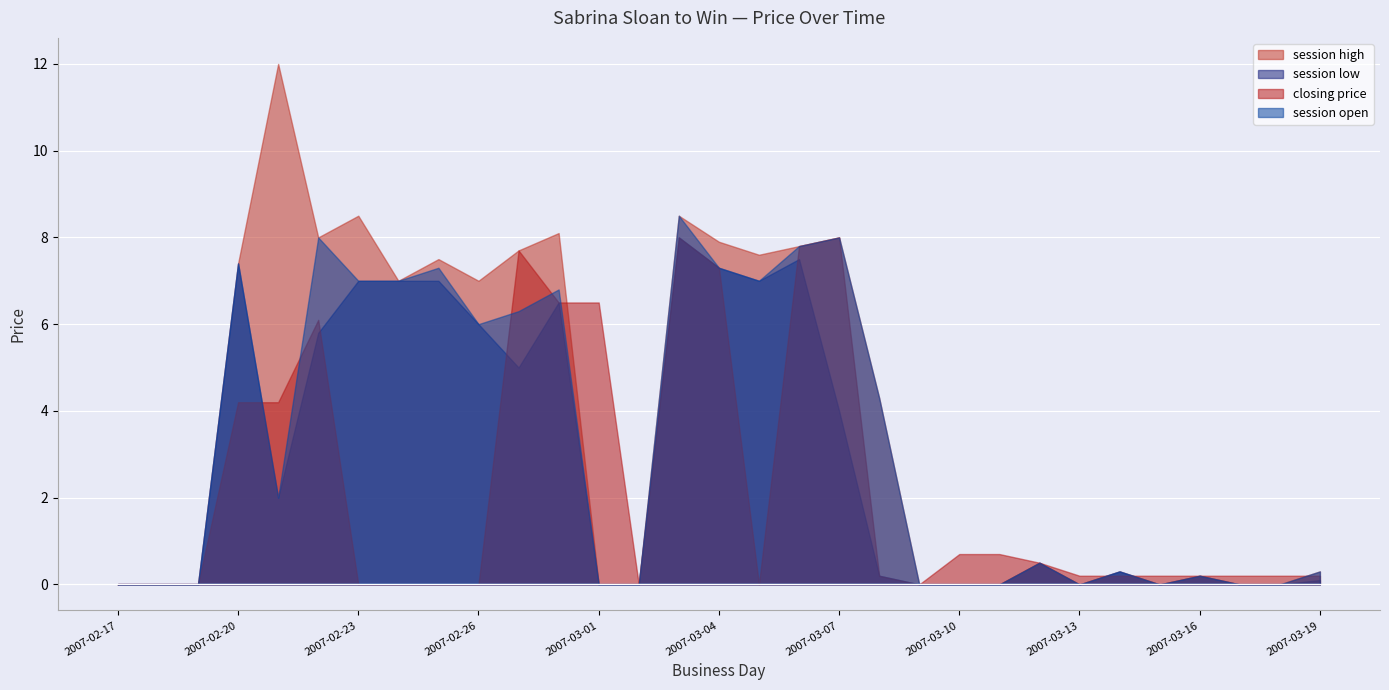

What position from the right is 2007-02-22?

26